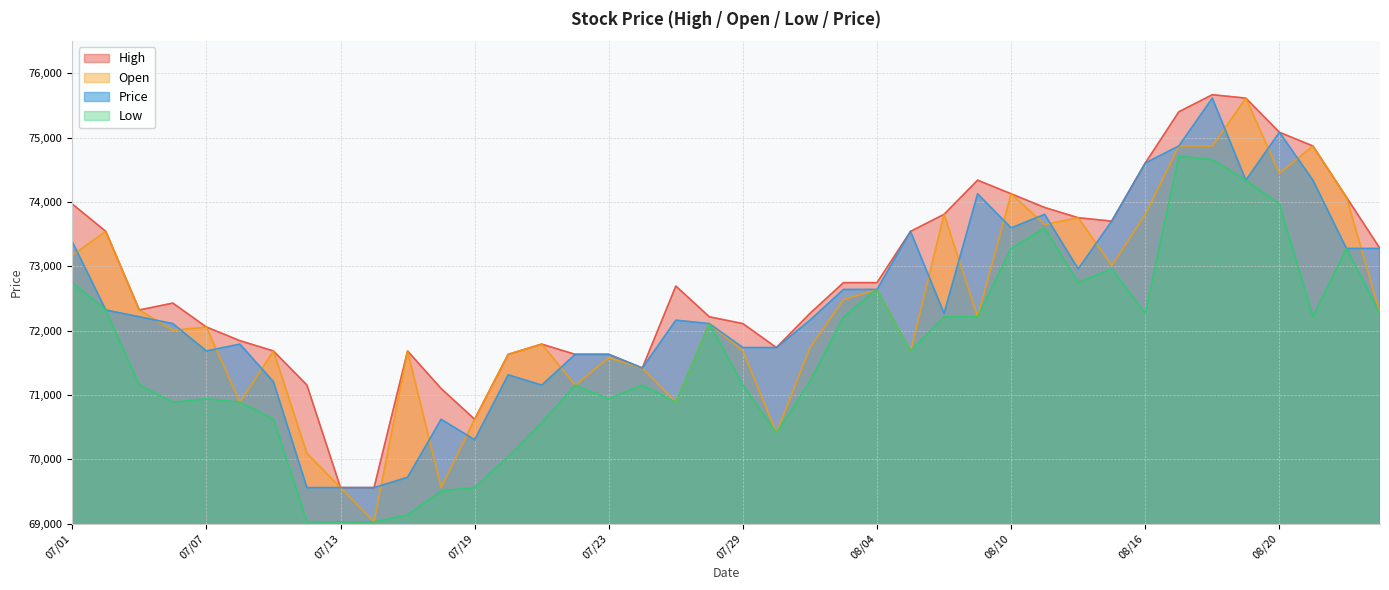

What are all the series names shown in the legend?

High, Open, Price, Low